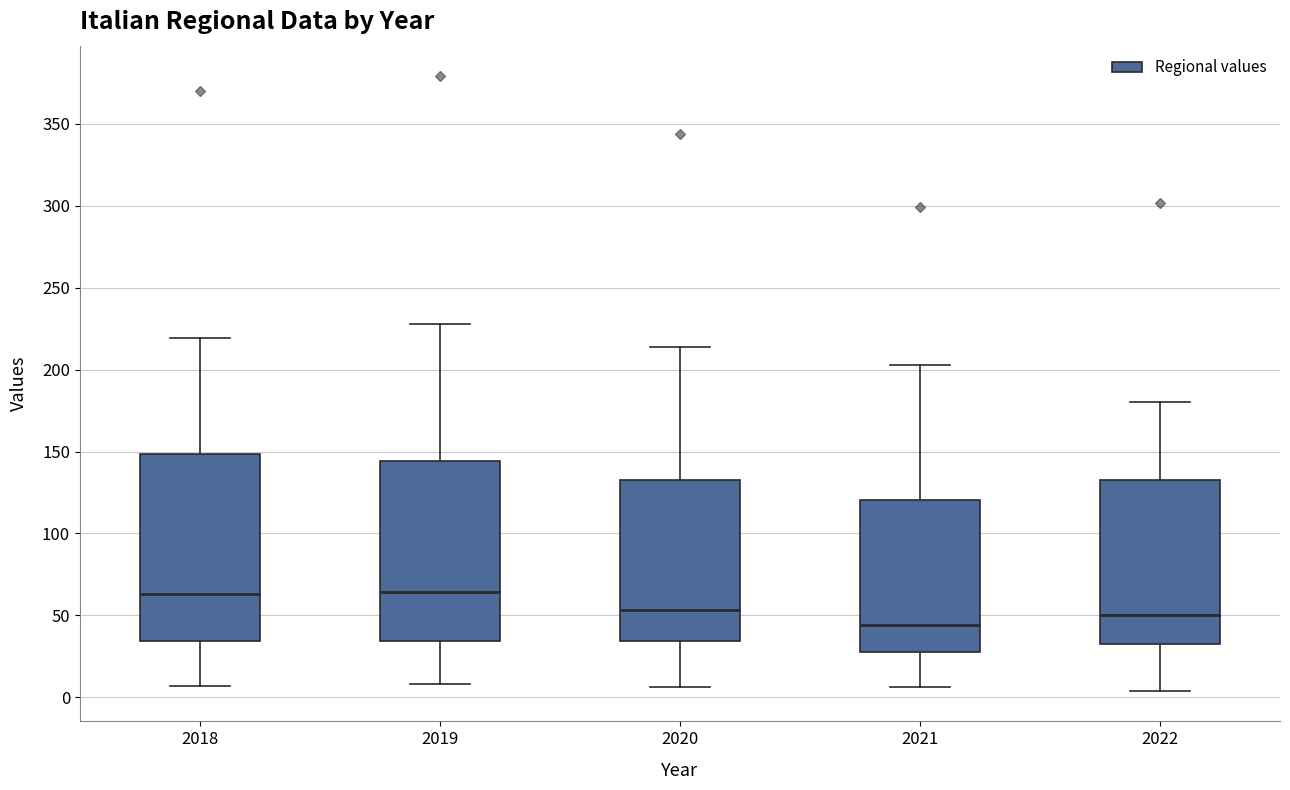

Reading left to right, read every box against the y-axis: the position of its median line, the range the box covers, and the ends of its whiskers. The values are not printed on the chart, so give them approximately, as read against the axis.

2018: median 65, box 35 to 150, whiskers 5 to 220
2019: median 65, box 35 to 145, whiskers 10 to 230
2020: median 55, box 35 to 135, whiskers 5 to 215
2021: median 45, box 30 to 120, whiskers 5 to 205
2022: median 50, box 35 to 135, whiskers 5 to 180